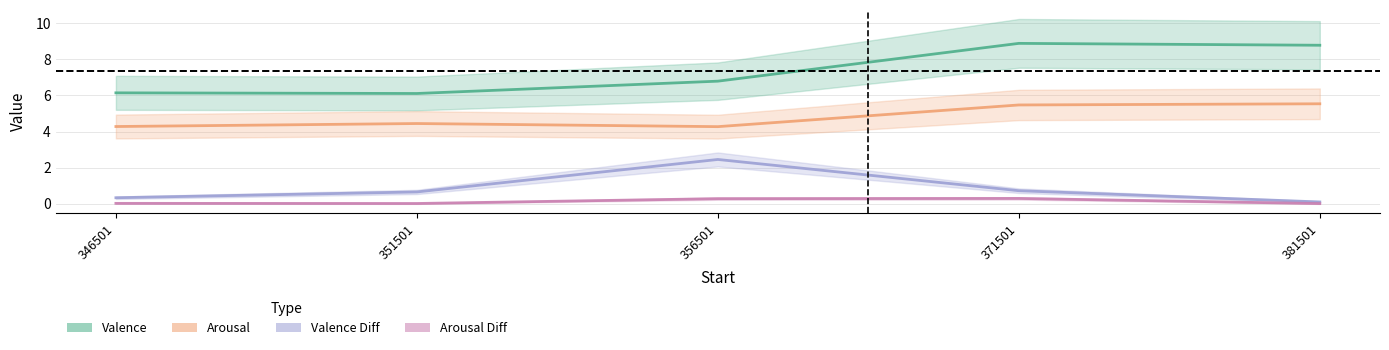

Reading left to right, extract all data points from this chart.

Valence: 6.1	6.1	6.8	8.9	8.8
Arousal: 4.3	4.4	4.3	5.5	5.5
Valence Diff: 0.3	0.6	2.4	0.7	0.1
Arousal Diff: 0.0	0.0	0.3	0.3	0.0